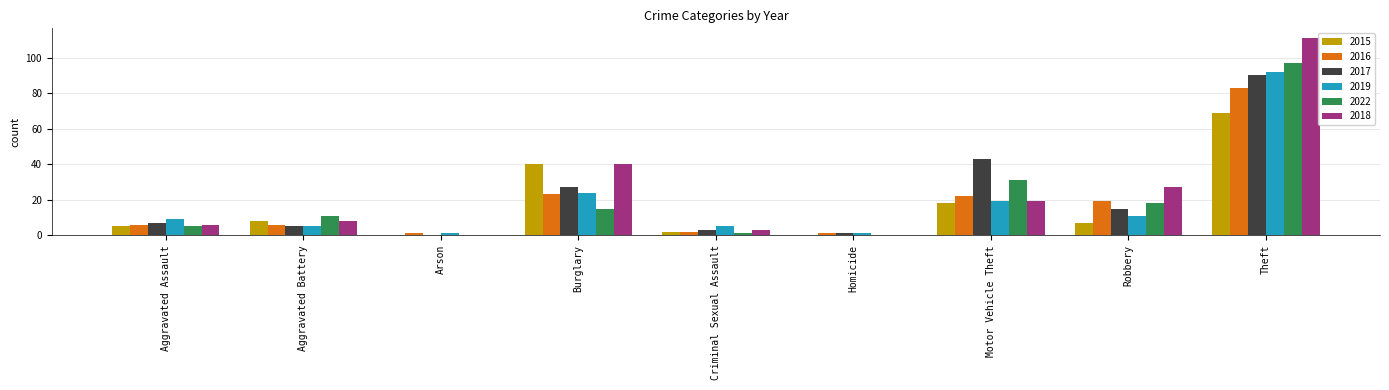

Between Criminal Sexual Assault and Homicide, which series saw the biggest shift?

2019